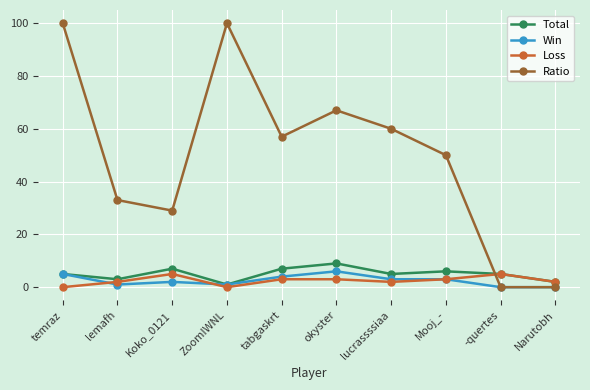

Which series changed the most between lemafh and okyster?

Ratio